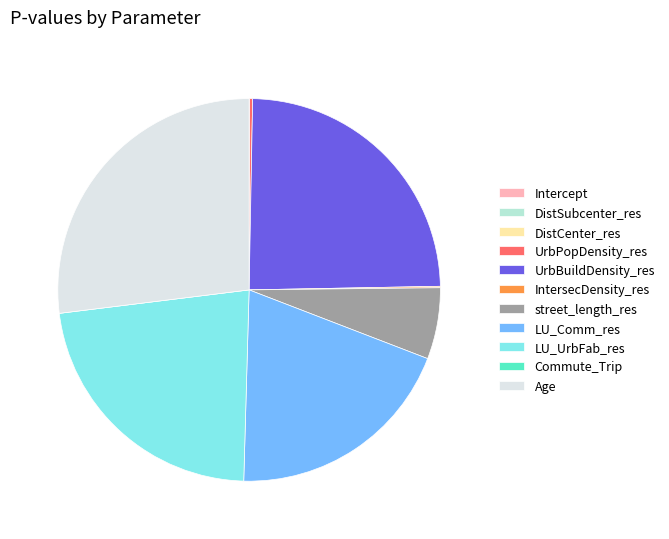

Which slice is the largest?

Age